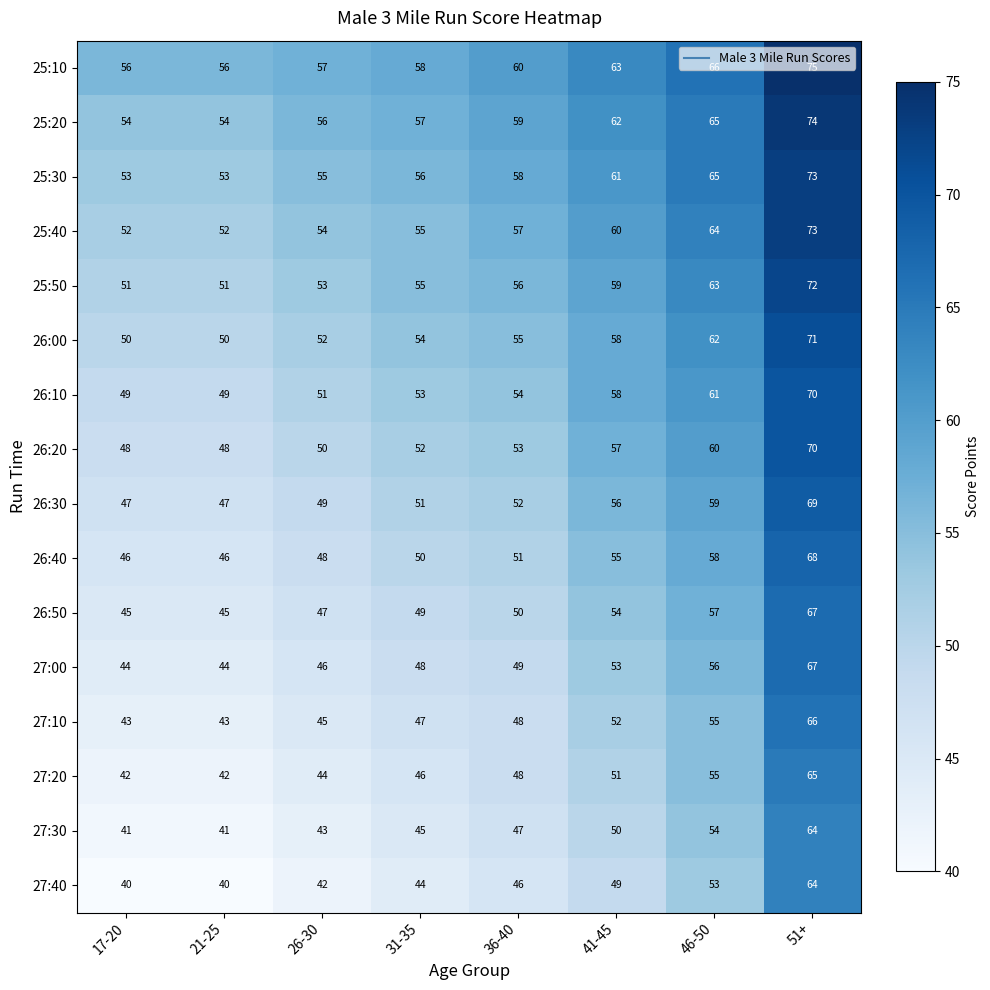

True or false: 26:00 has a value of 50 at 17-20.

True